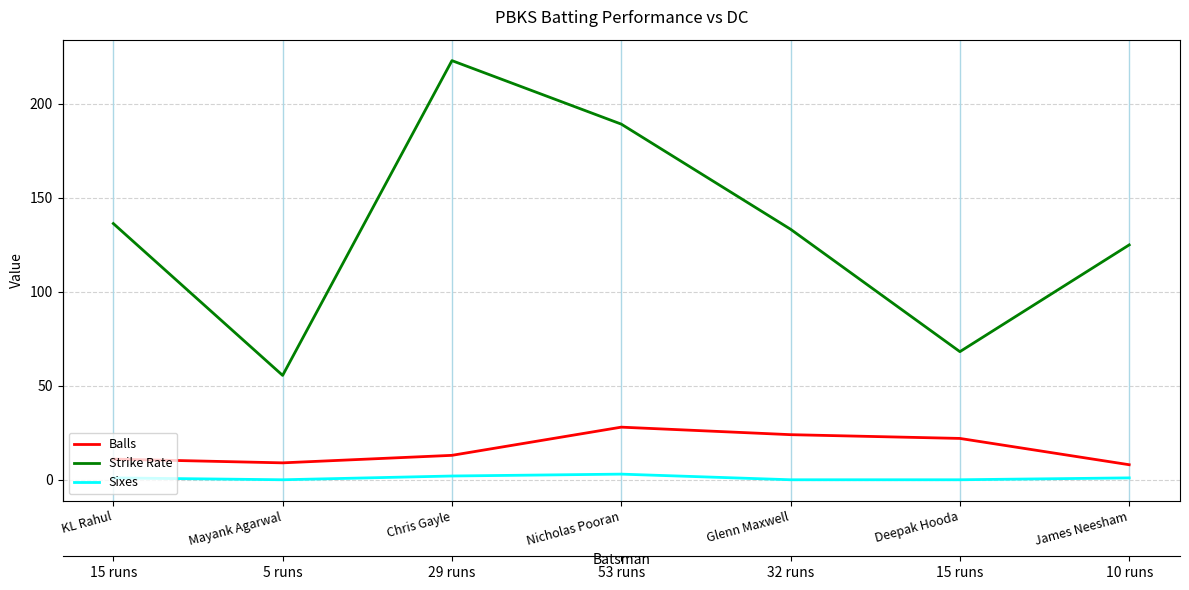

What is the label of the 7th point from the right?

KL Rahul